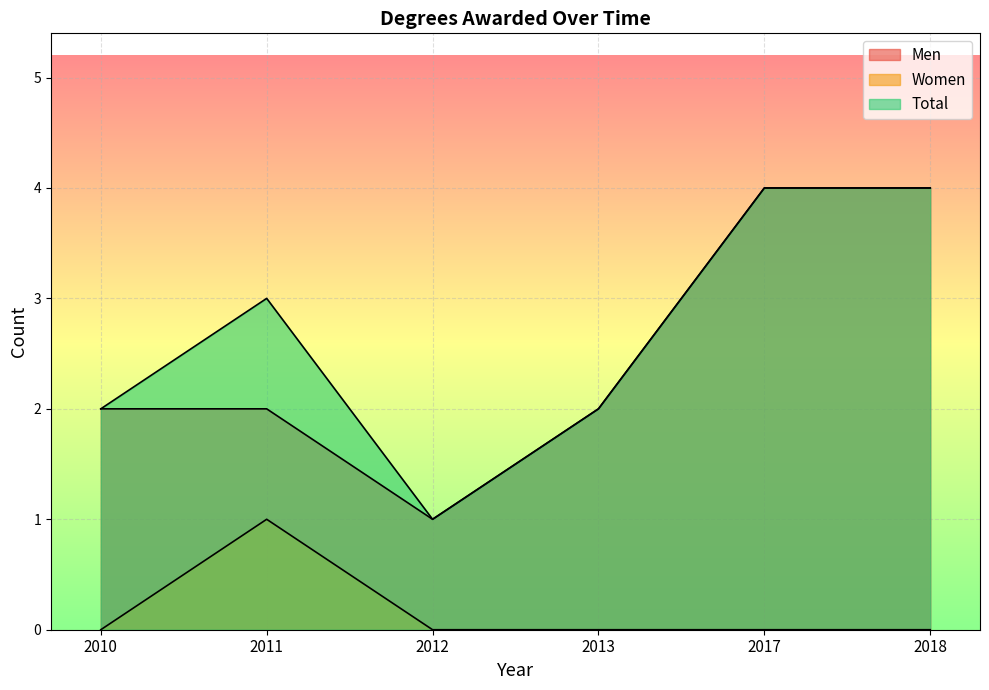

Is it true that Total equals 1 at 2012?

True